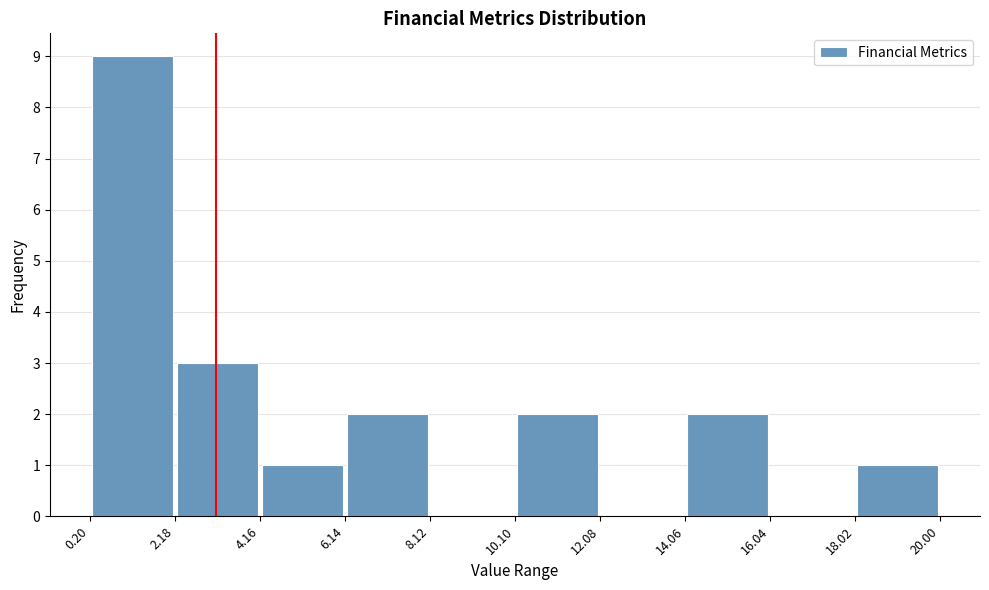

Reading left to right, list every bar in this chart as the range it spans on the x-axis followed by its height. The values are not printed on the chart, so give them approximately, as read against the axis.

0.20 to 2.18: 9
2.18 to 4.16: 3
4.16 to 6.14: 1
6.14 to 8.12: 2
8.12 to 10.10: 0
10.10 to 12.08: 2
12.08 to 14.06: 0
14.06 to 16.04: 2
16.04 to 18.02: 0
18.02 to 20.00: 1